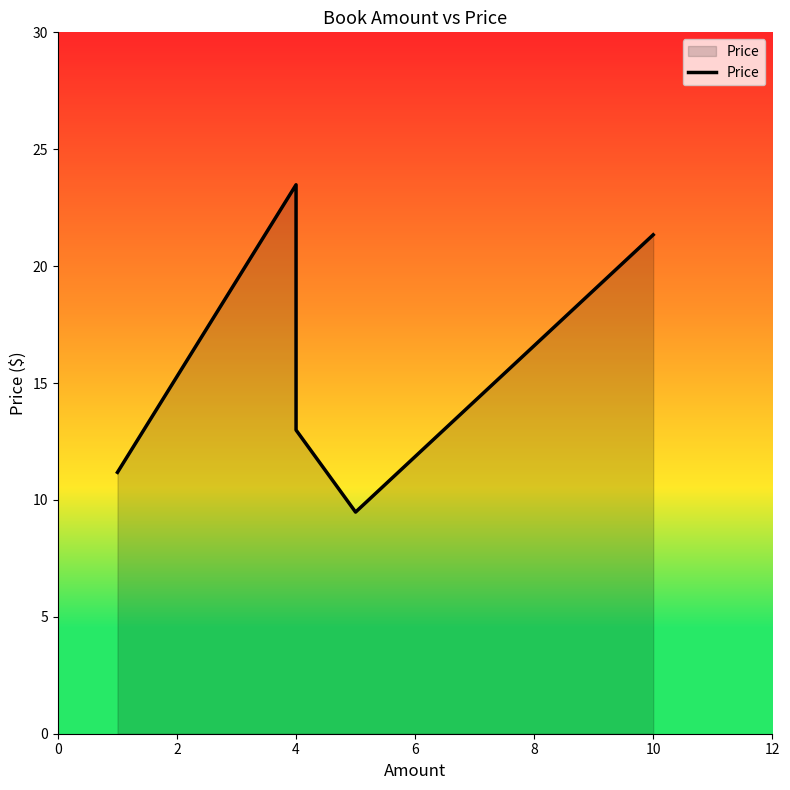

What is the smallest value displayed?

9.5